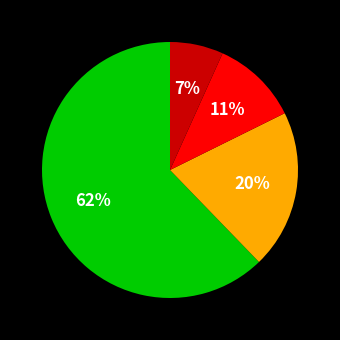

Is there a majority slice in this chart?

Yes